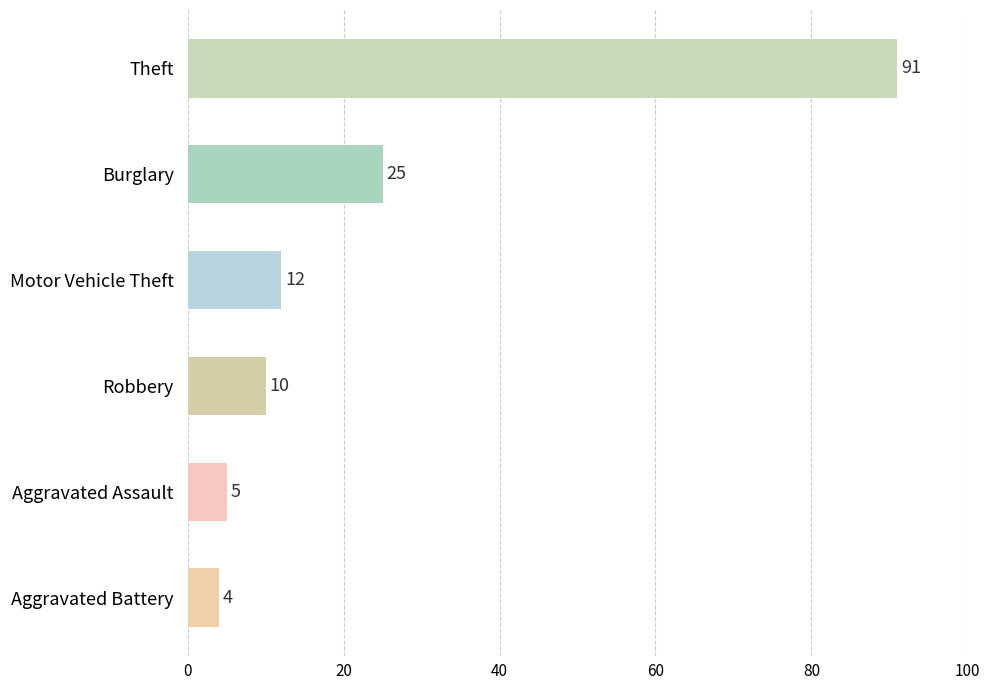

What is the greatest value displayed?

91